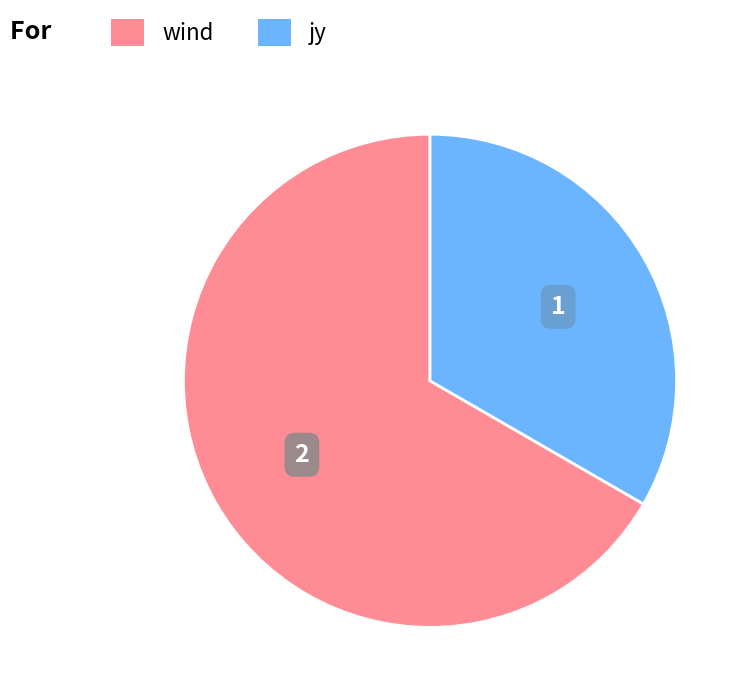

Which category has the smallest portion of the pie?

jy